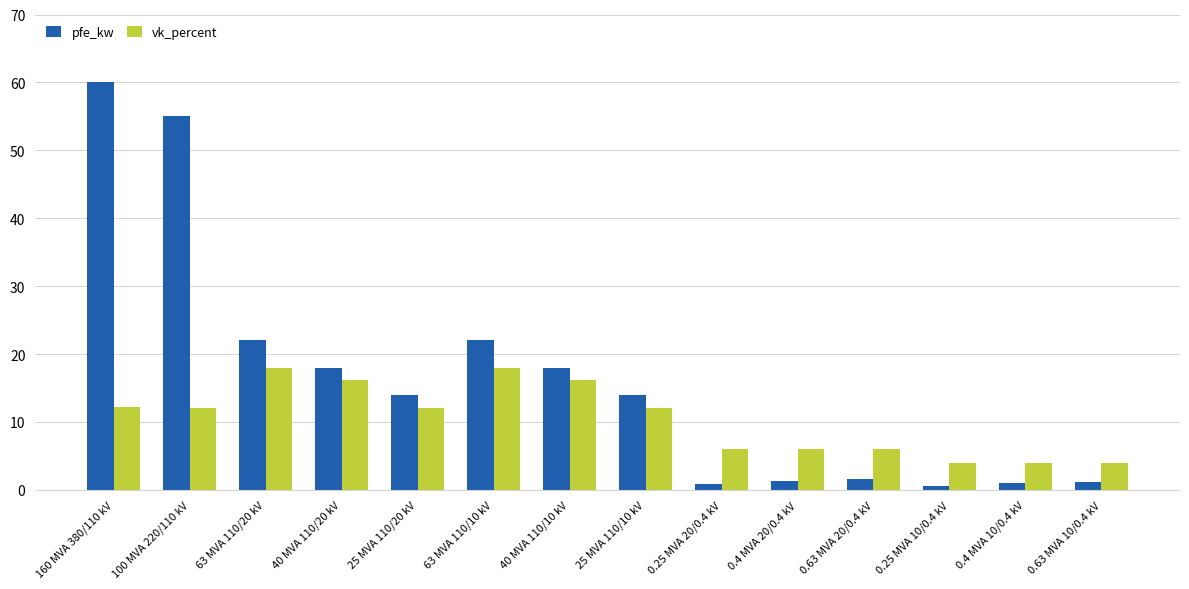

What is the sum of all vk_percent values?

146.6